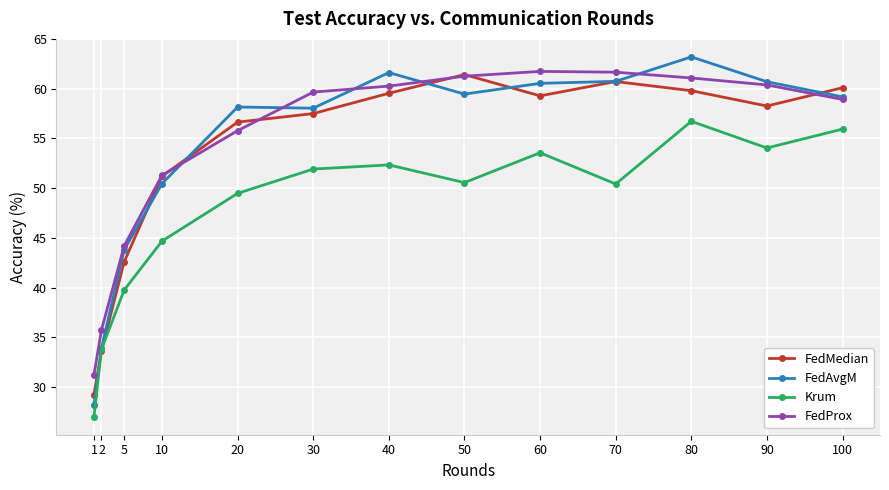

Which series has the largest total across all categories?

FedProx